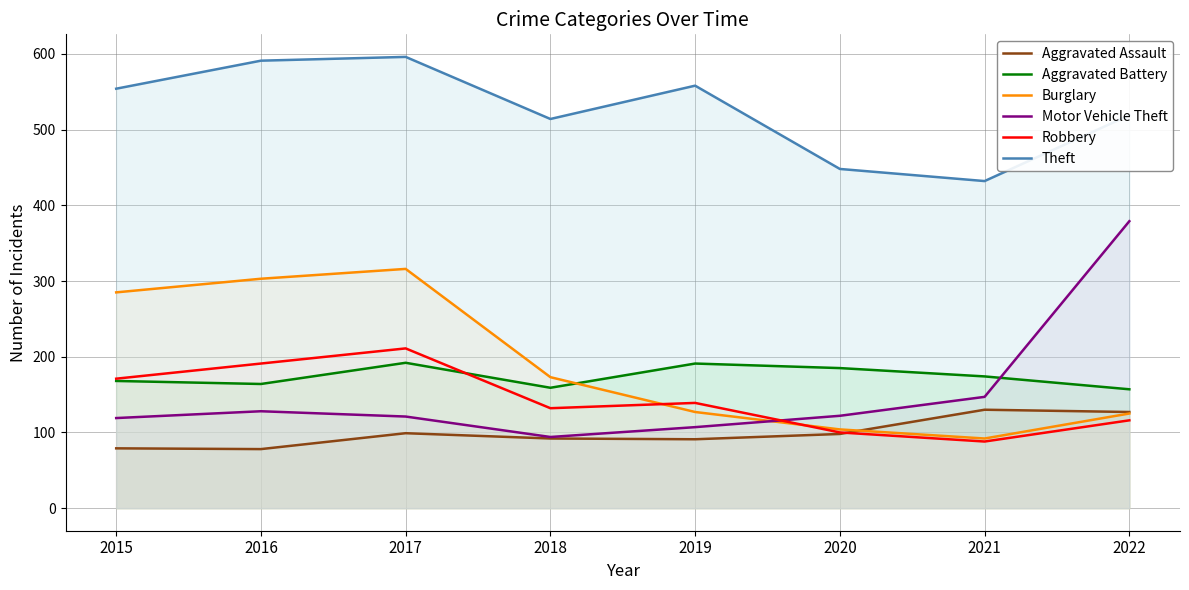

Which series has the widest spread of values?

Motor Vehicle Theft